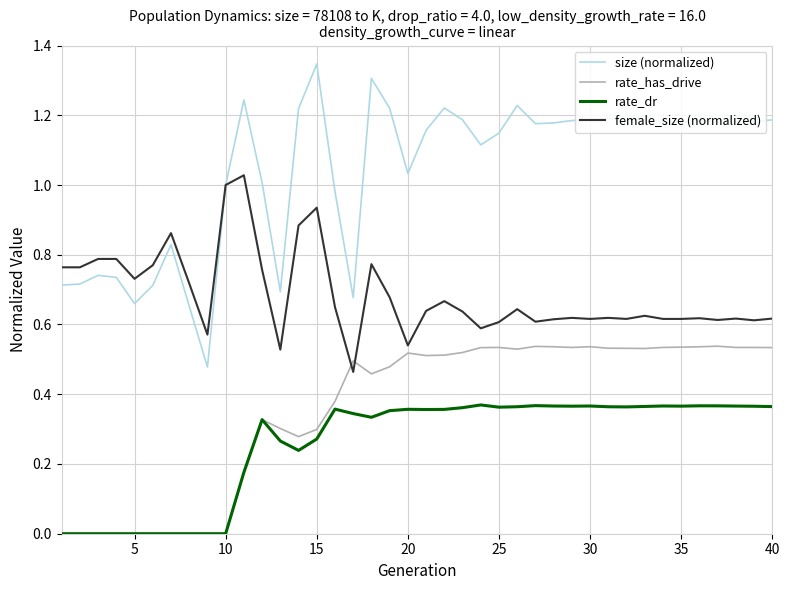

True or false: female_size (normalized) and rate_dr cross at least once.

False